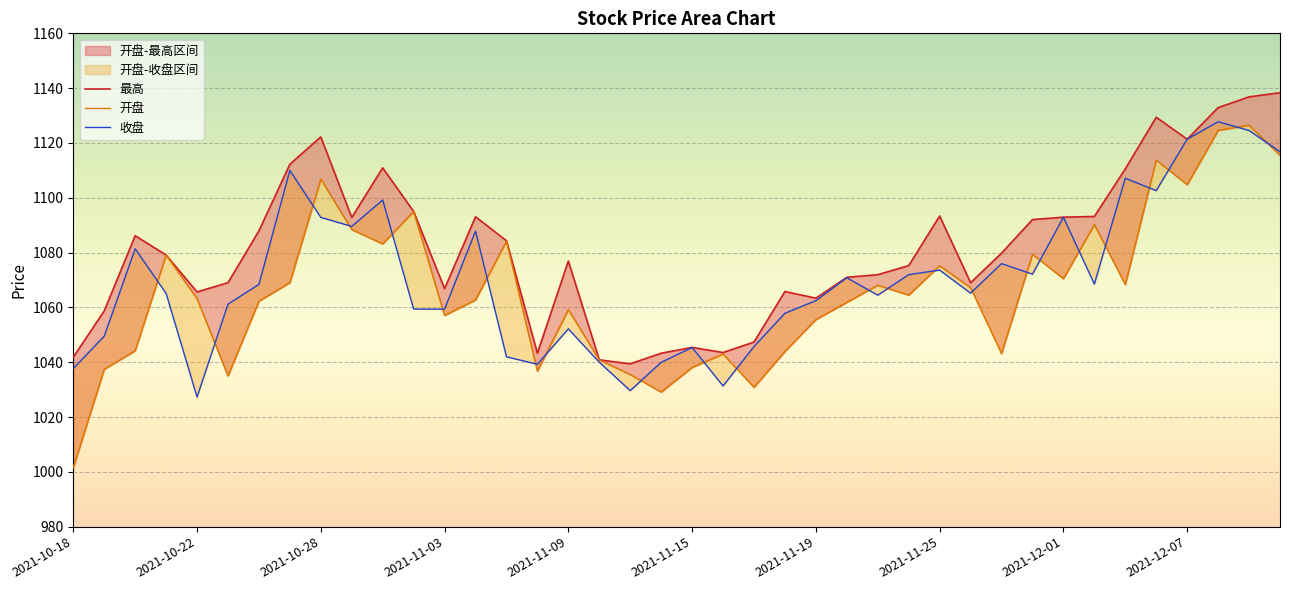

At which category is the sum across all series the highest?

2021-12-09